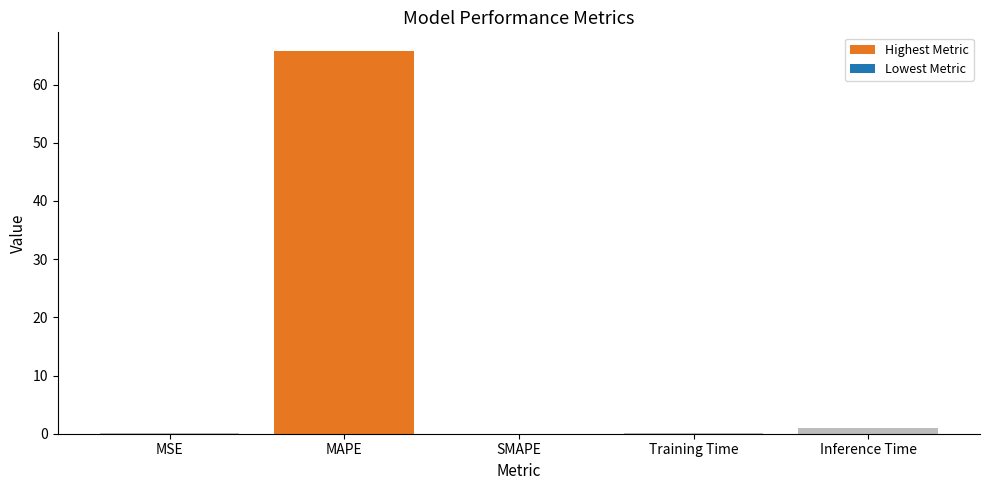

Reading left to right, transcribe all the data shown in this chart.

0.1	65.7	0.0	0.1	0.9